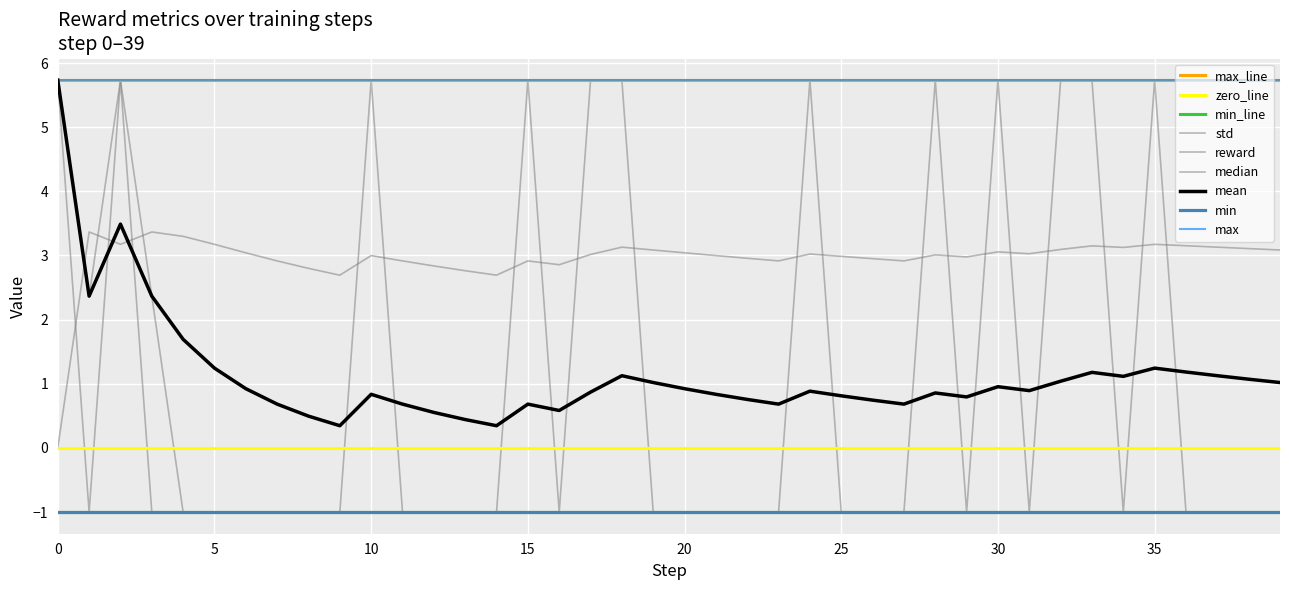

Reading left to right, transcribe all the data shown in this chart.

mean: 5.7	2.4	3.5	2.4	1.7	1.2	0.9	0.7	0.5	0.3	0.8	0.7	0.6	0.4	0.3	0.7	0.6	0.9	1.1	1.0	0.9	0.8	0.8	0.7	0.9	0.8	0.7	0.7	0.9	0.8	1.0	0.9	1.0	1.2	1.1	1.2	1.2	1.1	1.1	1.0
median: 5.7	2.4	5.7	2.4	-1.0	-1.0	-1.0	-1.0	-1.0	-1.0	-1.0	-1.0	-1.0	-1.0	-1.0	-1.0	-1.0	-1.0	-1.0	-1.0	-1.0	-1.0	-1.0	-1.0	-1.0	-1.0	-1.0	-1.0	-1.0	-1.0	-1.0	-1.0	-1.0	-1.0	-1.0	-1.0	-1.0	-1.0	-1.0	-1.0
std: 0.0	3.4	3.2	3.4	3.3	3.2	3.0	2.9	2.8	2.7	3.0	2.9	2.8	2.8	2.7	2.9	2.9	3.0	3.1	3.1	3.0	3.0	3.0	2.9	3.0	3.0	3.0	2.9	3.0	3.0	3.1	3.0	3.1	3.2	3.1	3.2	3.2	3.1	3.1	3.1
reward: 5.7	-1.0	5.7	-1.0	-1.0	-1.0	-1.0	-1.0	-1.0	-1.0	5.7	-1.0	-1.0	-1.0	-1.0	5.7	-1.0	5.7	5.7	-1.0	-1.0	-1.0	-1.0	-1.0	5.7	-1.0	-1.0	-1.0	5.7	-1.0	5.7	-1.0	5.7	5.7	-1.0	5.7	-1.0	-1.0	-1.0	-1.0